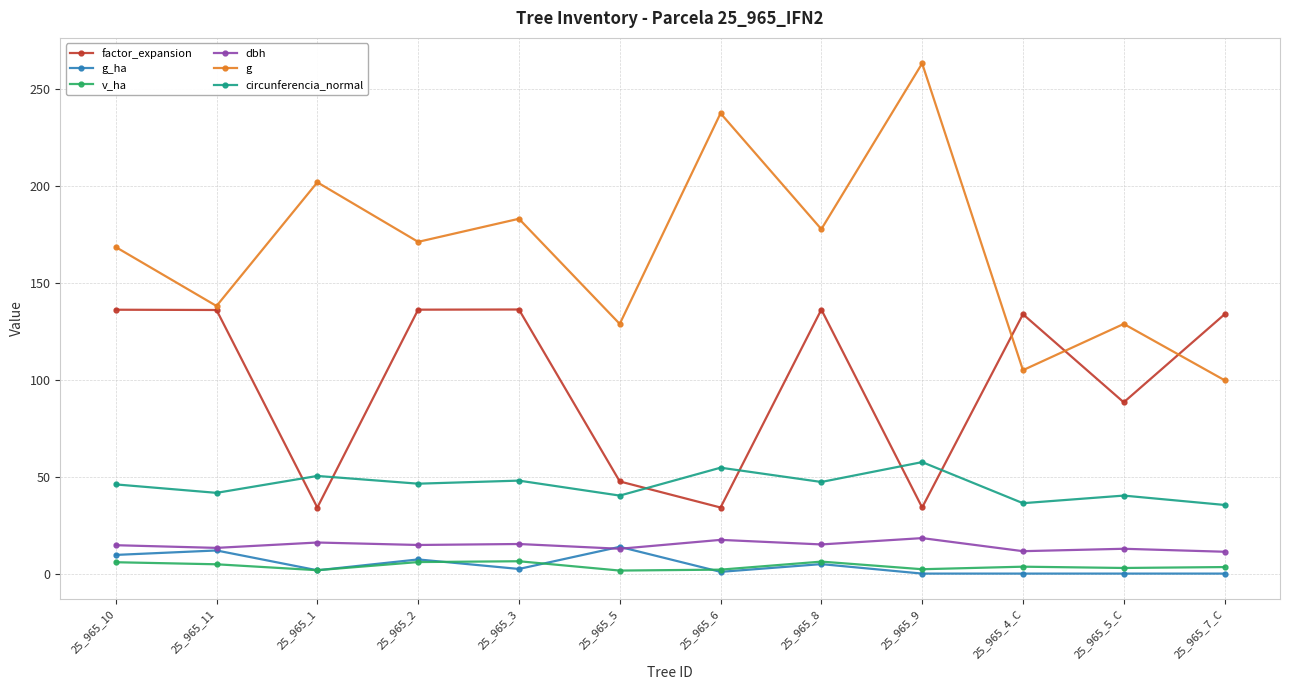

True or false: circunferencia_normal has more than 0 interior local peaks.

True